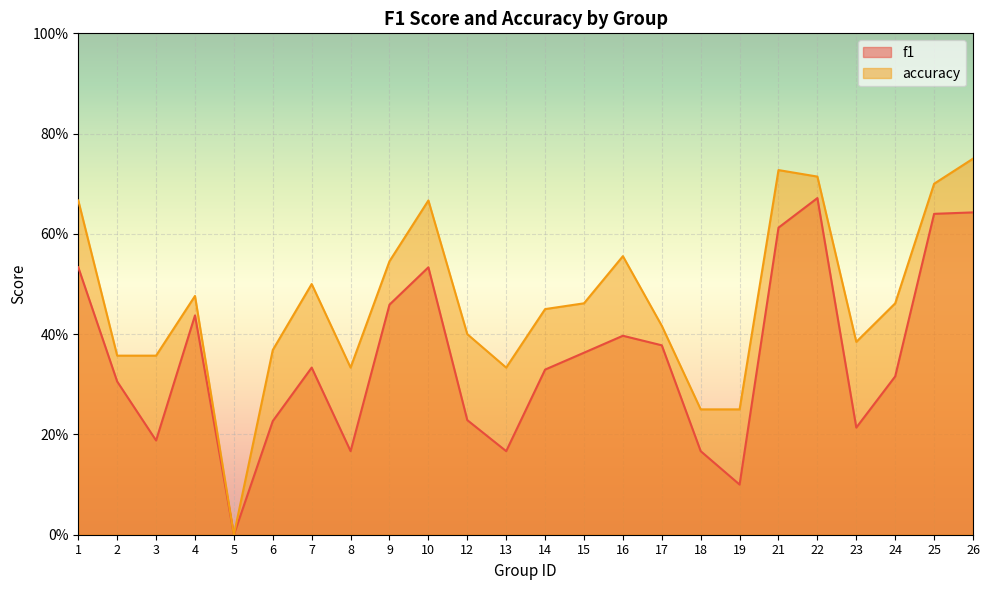

Between 14 and 19, which series saw the biggest shift?

f1